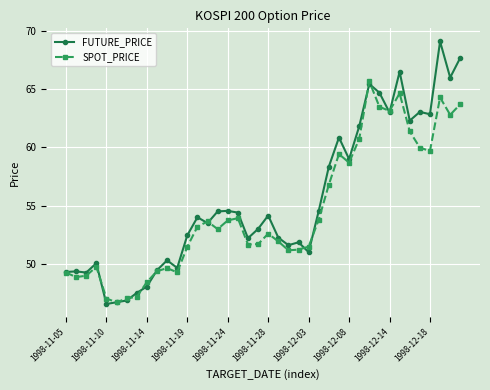

Which series has the widest spread of values?

FUTURE_PRICE